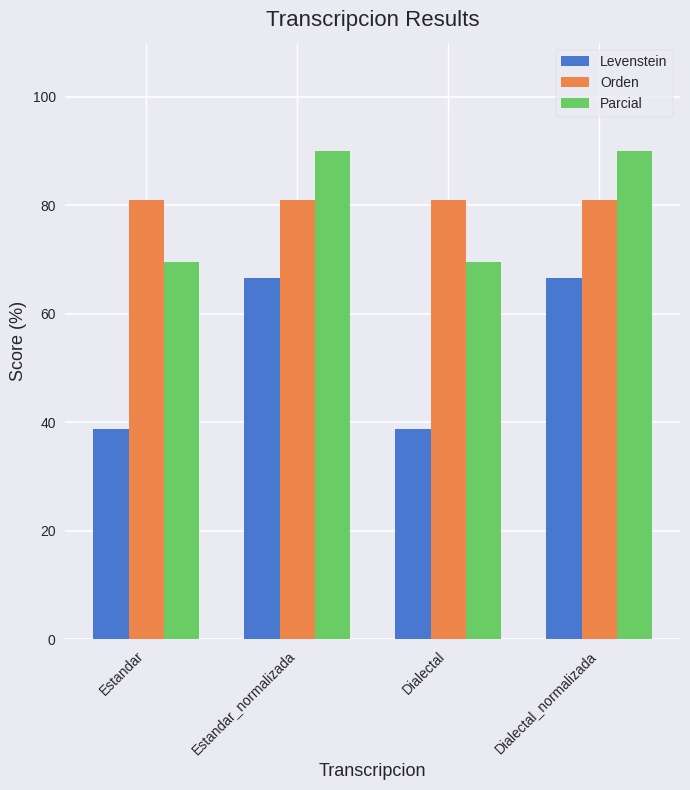

How many groups of bars are there?

4